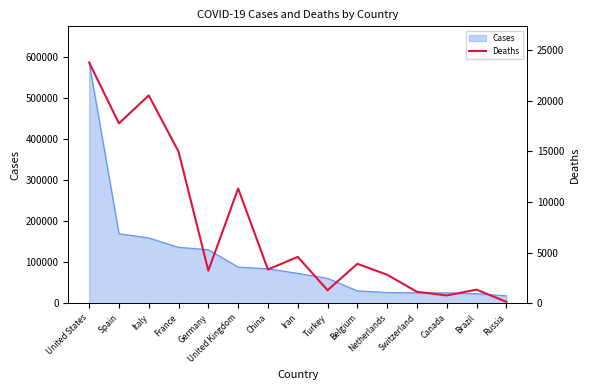

The chart shows a value of 15973 at United States. True or false?

False